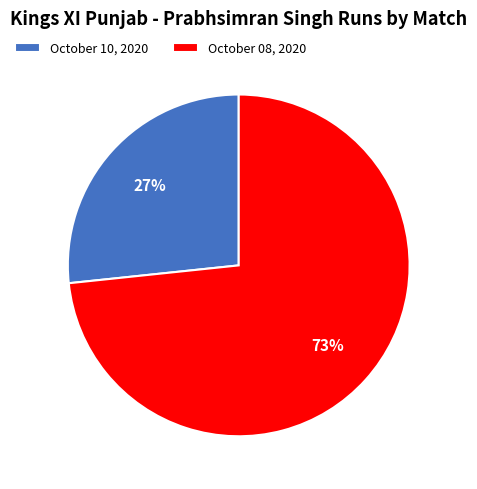

What is the ratio of the value at October 10, 2020 to the value at October 08, 2020?

0.4